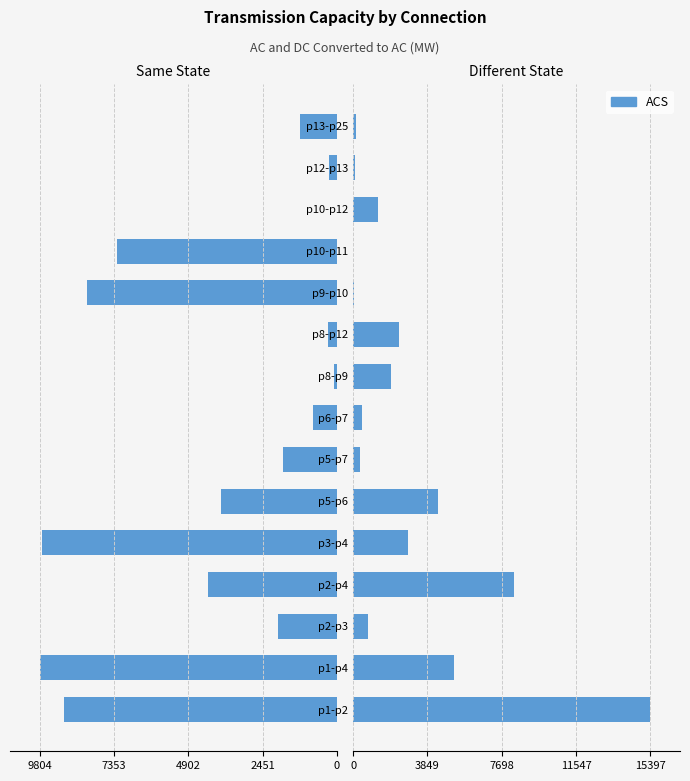

Which series changed the most between p5-p6 and p10-p12?

Same State